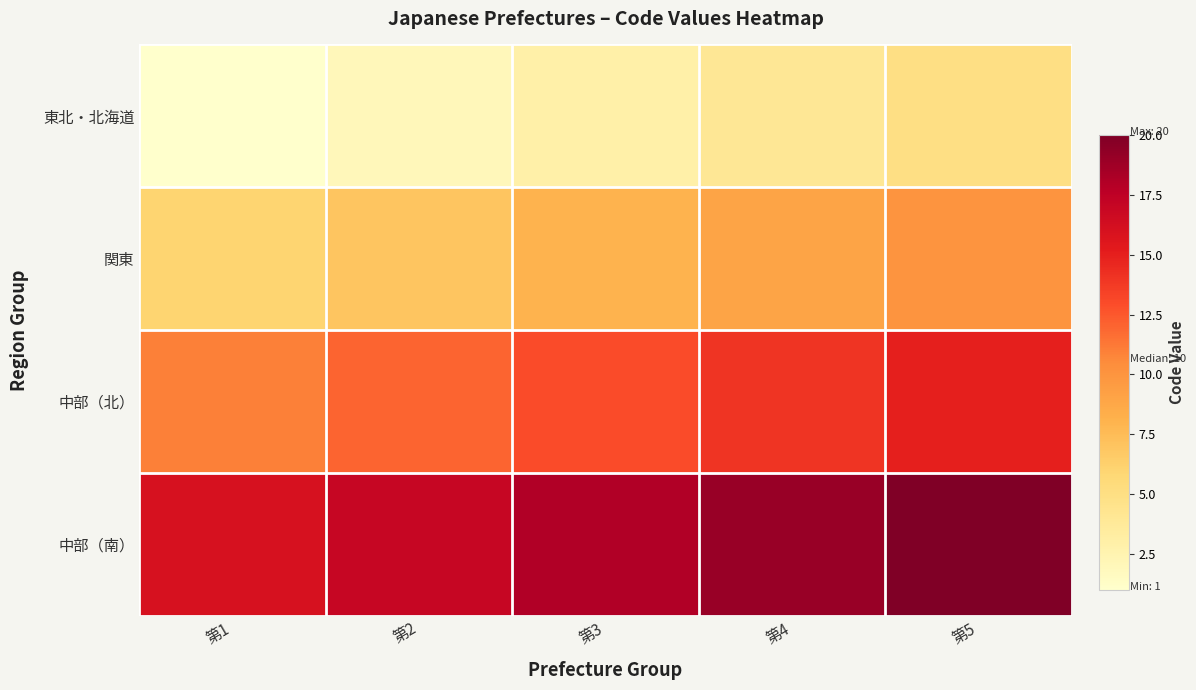

Rank the series by their maximum value, from lowest to highest.

東北・北海道, 関東, 中部（北）, 中部（南）